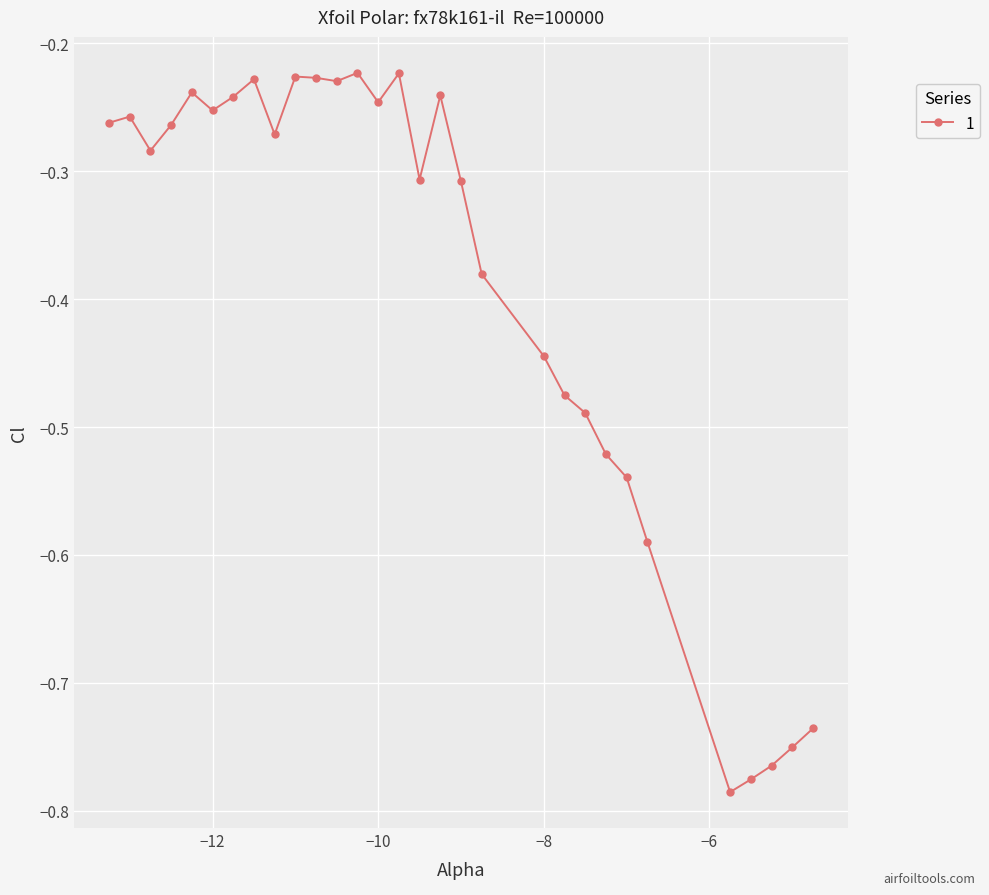

What is the sum of all values?

-11.8